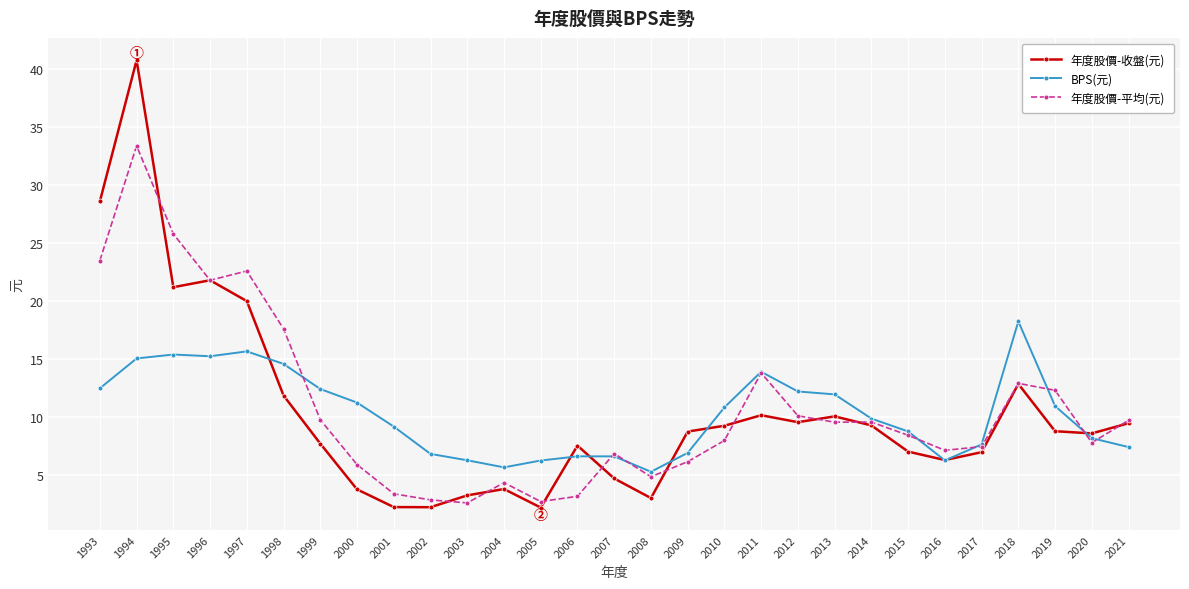

List the series in order of their peak value, lowest first.

BPS(元), 年度股價-平均(元), 年度股價-收盤(元)